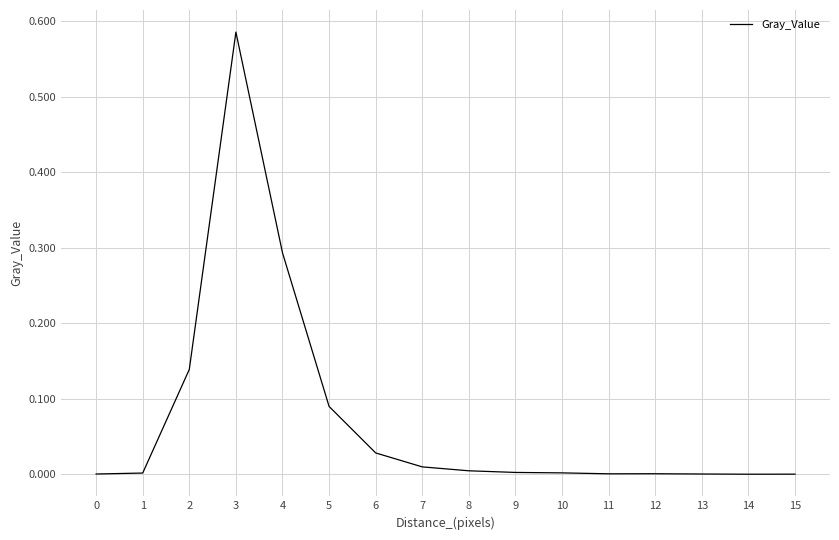

Which category has the highest value across all series?

3